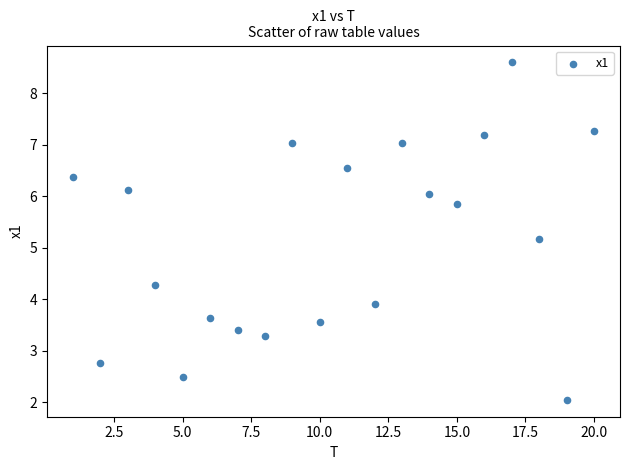

What Y value in the scatter plot is closest to 5?

5.2